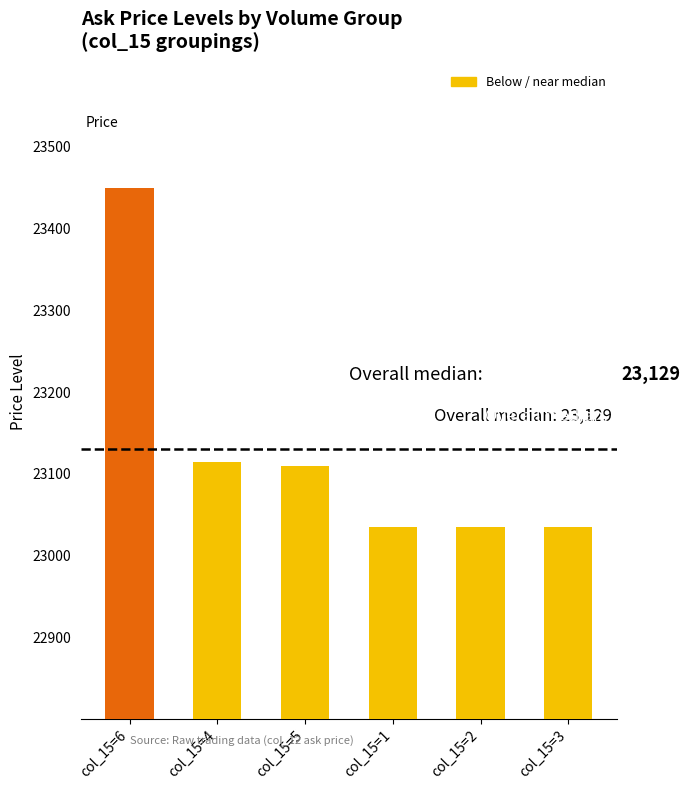

What is the label of the 3rd bar from the right?

col_15=1